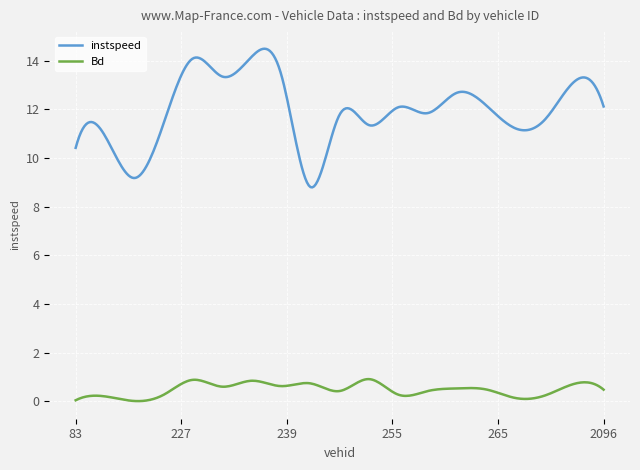

What is the average value of the Bd series?

0.5